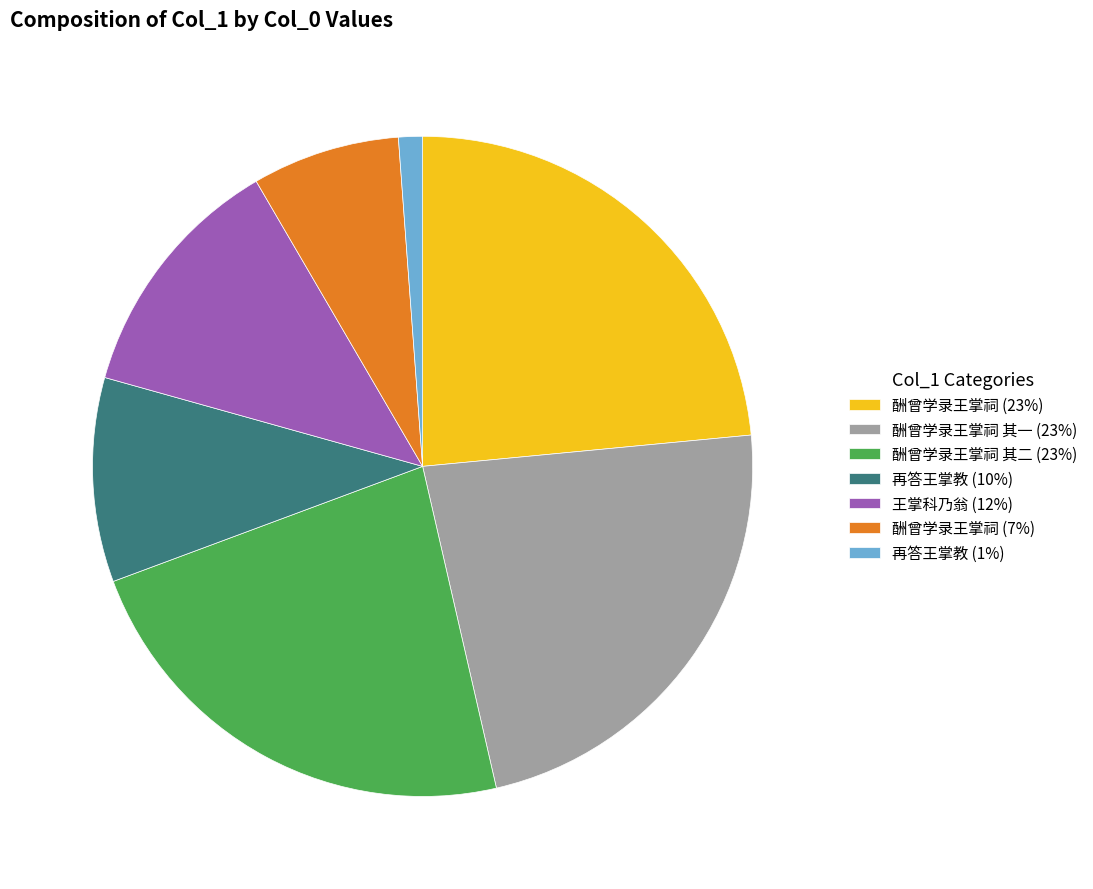

Do 再答王掌教 (1%) and 王掌科乃翁 (12%) together represent more than half of the pie?

No